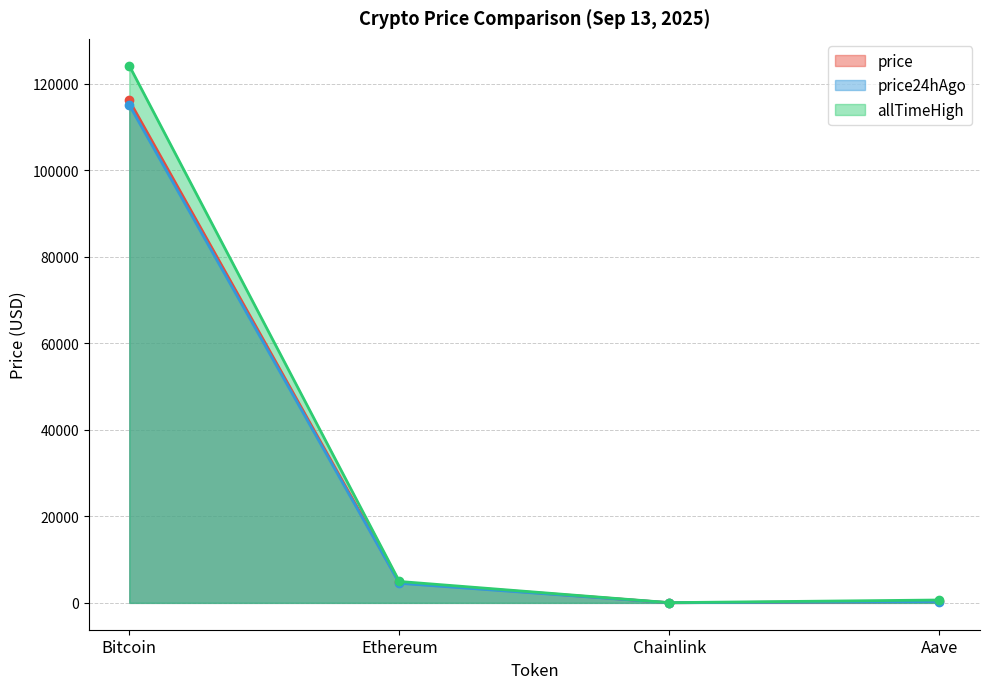

Reading right to left, transcribe all the data shown in this chart.

price: Aave=320.1	Chainlink=25.3	Ethereum=4727.2	Bitcoin=116092.0
price24hAgo: Aave=313.2	Chainlink=24.4	Ethereum=4525.8	Bitcoin=115055.0
allTimeHigh: Aave=661.7	Chainlink=52.7	Ethereum=4946.1	Bitcoin=124128.0